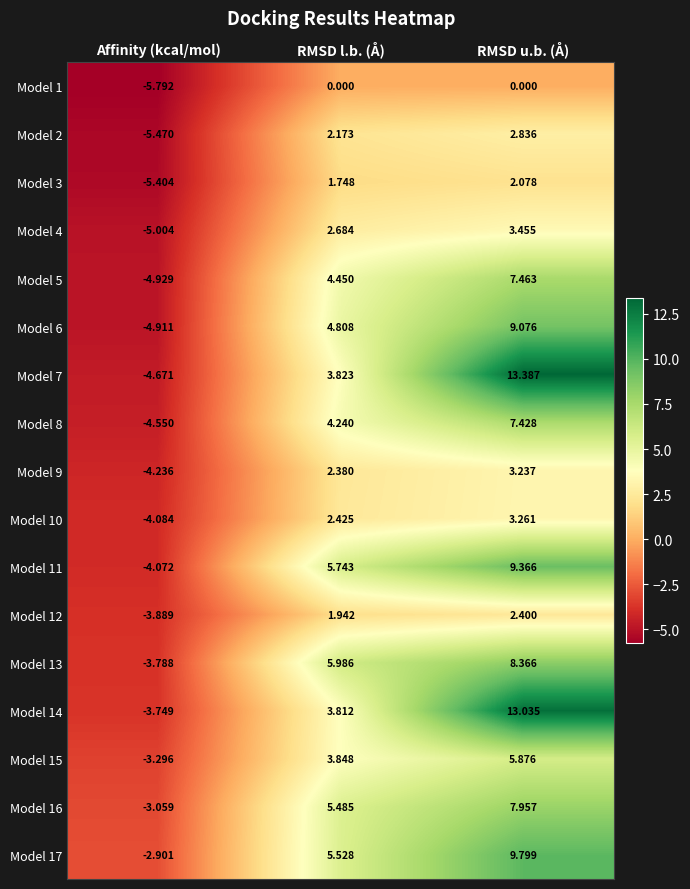

At which category is the sum across all series the highest?

RMSD u.b. (Å)